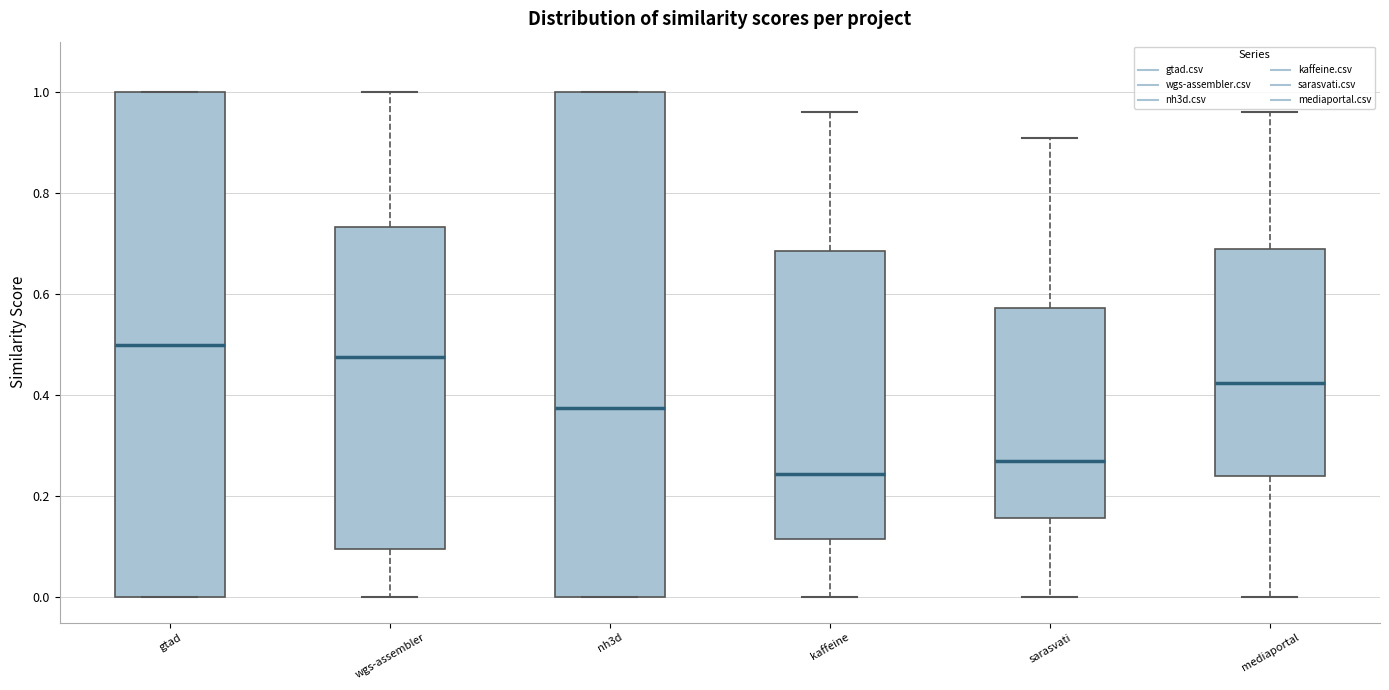

Reading left to right, read every box against the y-axis: the position of its median line, the range the box covers, and the ends of its whiskers. The values are not printed on the chart, so give them approximately, as read against the axis.

gtad: median 0.50, box 0.00 to 1.00, whiskers 0.00 to 1.00
wgs-assembler: median 0.48, box 0.10 to 0.74, whiskers 0.00 to 1.00
nh3d: median 0.38, box 0.00 to 1.00, whiskers 0.00 to 1.00
kaffeine: median 0.24, box 0.12 to 0.68, whiskers 0.00 to 0.96
sarasvati: median 0.28, box 0.16 to 0.58, whiskers 0.00 to 0.92
mediaportal: median 0.42, box 0.24 to 0.70, whiskers 0.00 to 0.96